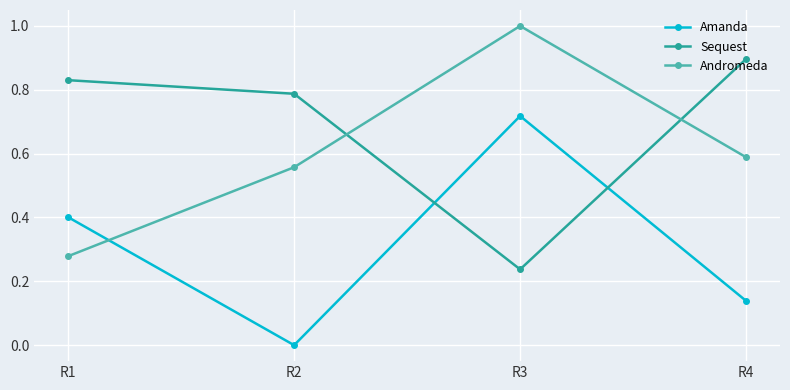

Where do Amanda and Sequest first cross each other?

R2 and R3